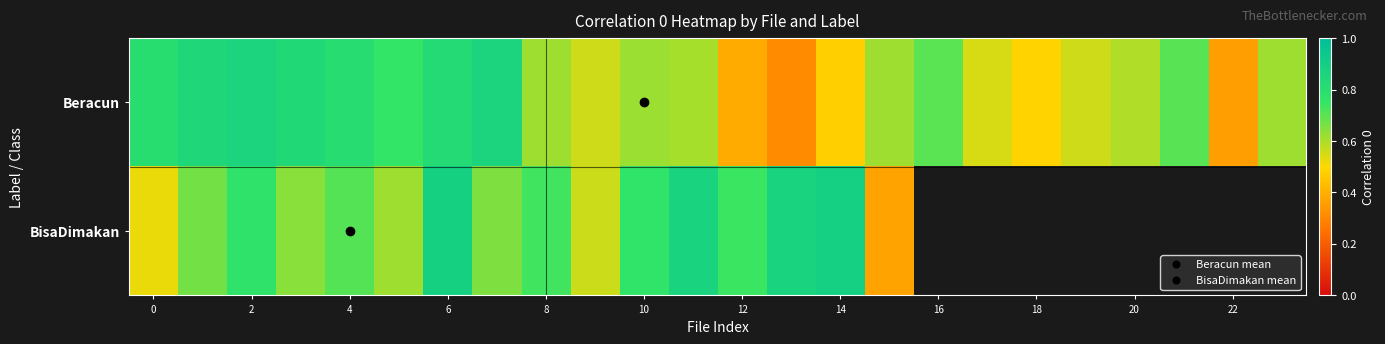

Between 10 and 12, which is larger?

10